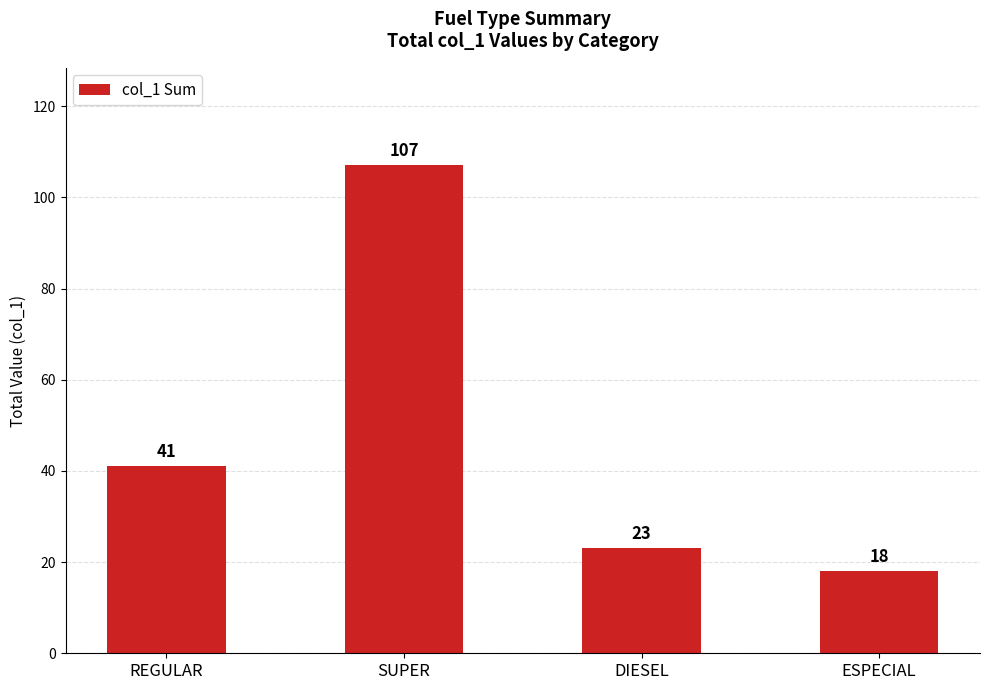

What is the smallest value displayed?

18